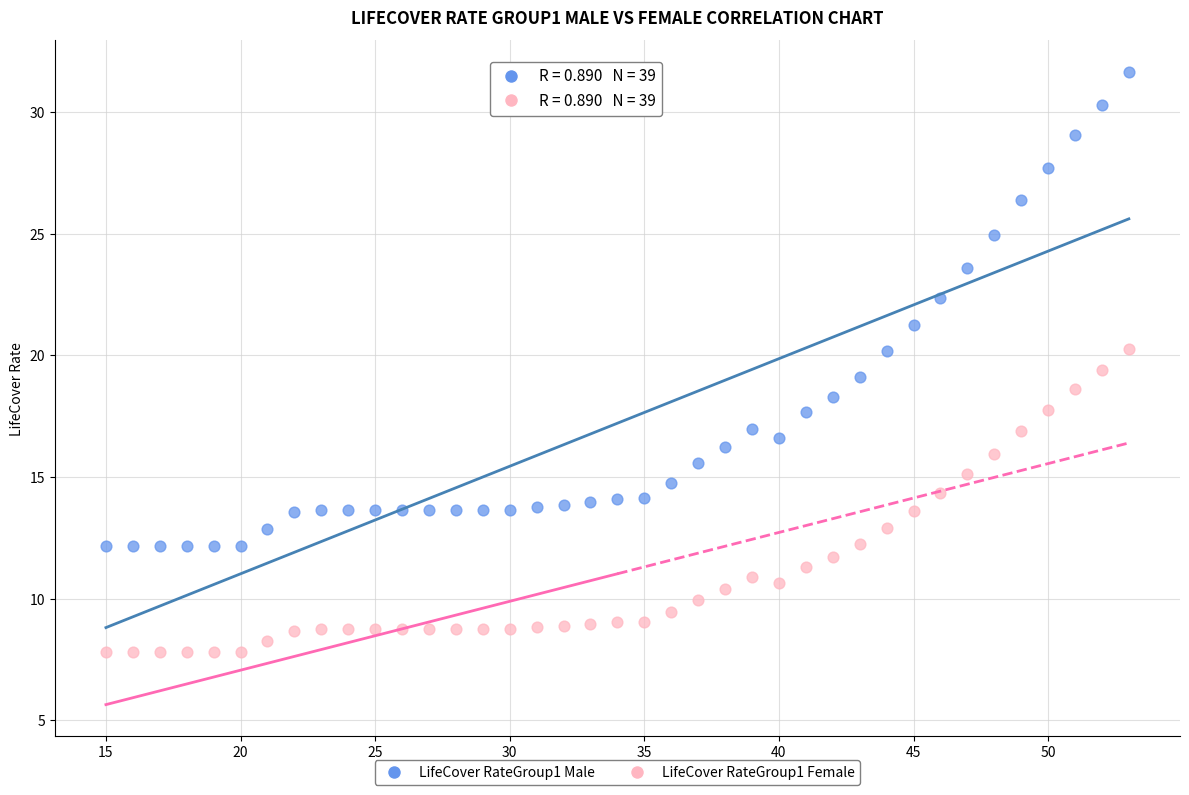

Across all data points, what is the range of Y values (max minus min)?

23.9